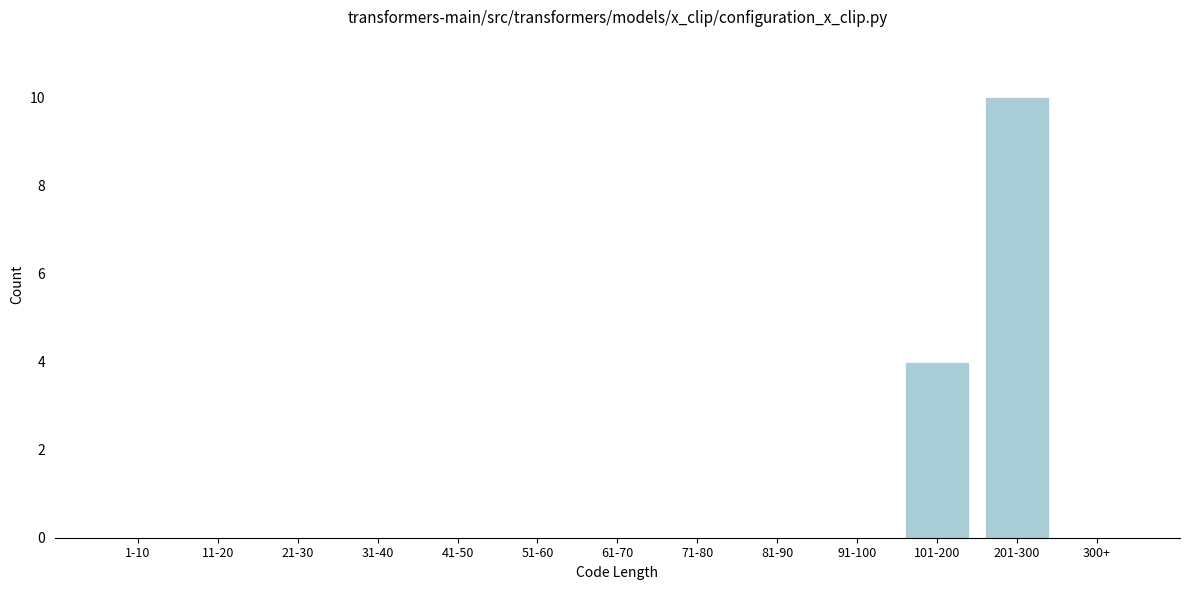

Reading left to right, extract all data points from this chart.

1-10=0	11-20=0	21-30=0	31-40=0	41-50=0	51-60=0	61-70=0	71-80=0	81-90=0	91-100=0	101-200=4	201-300=10	300+=0